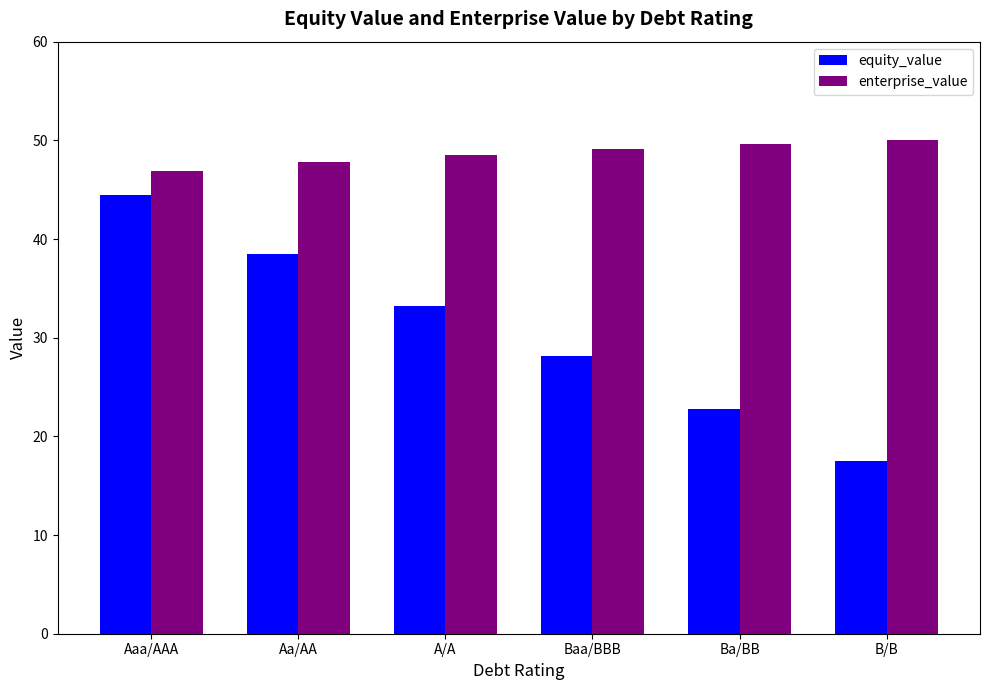

Rank the categories by equity_value value from lowest to highest.

B/B, Ba/BB, Baa/BBB, A/A, Aa/AA, Aaa/AAA